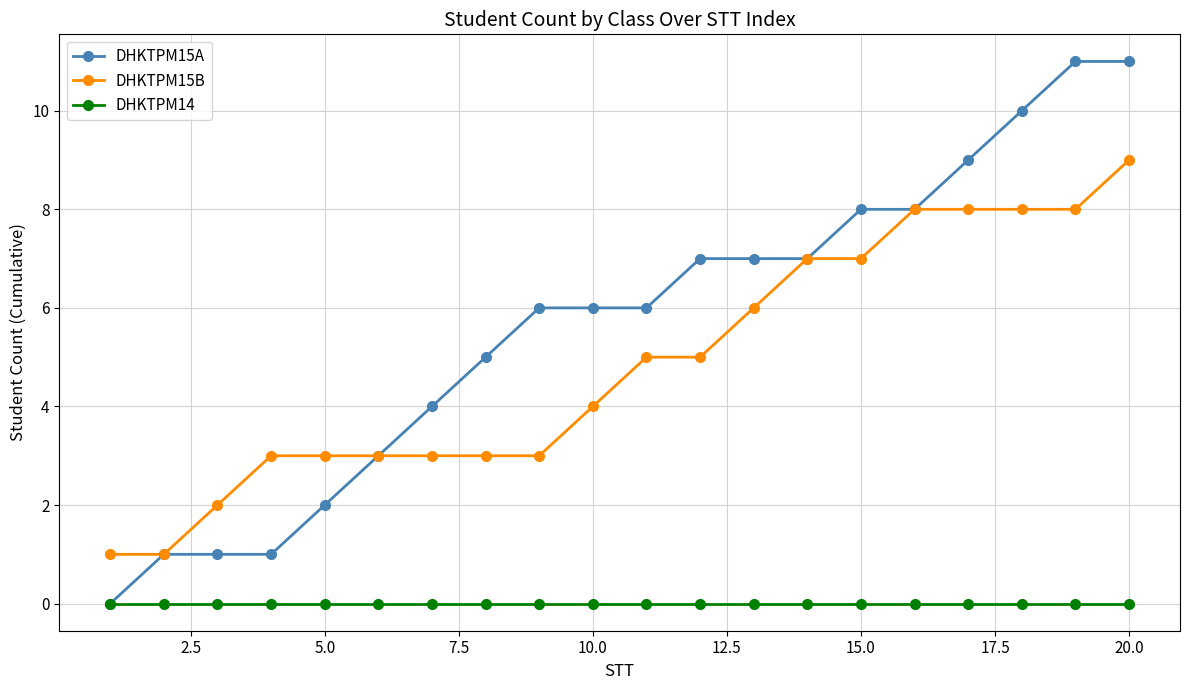

How many positive values does the DHKTPM15A series have?

19